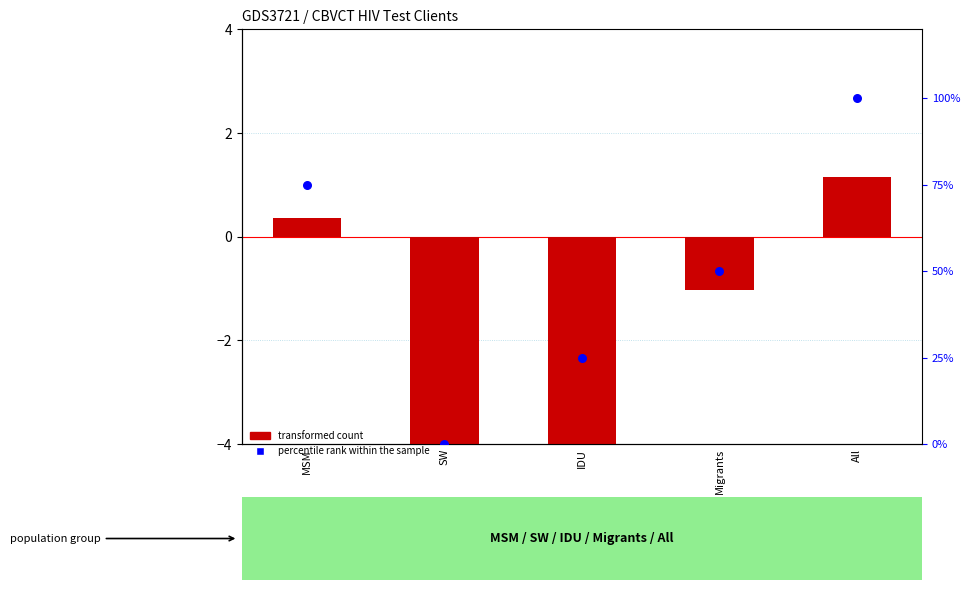

Which series has the largest total across all categories?

percentile rank within the sample